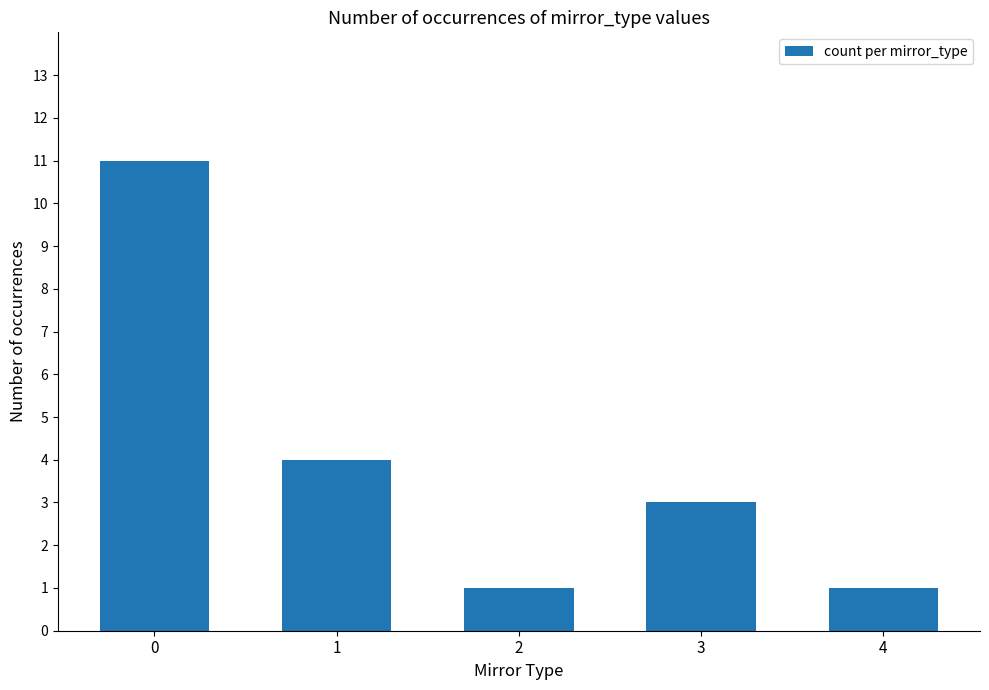

Reading left to right, transcribe all the data shown in this chart.

11	4	1	3	1